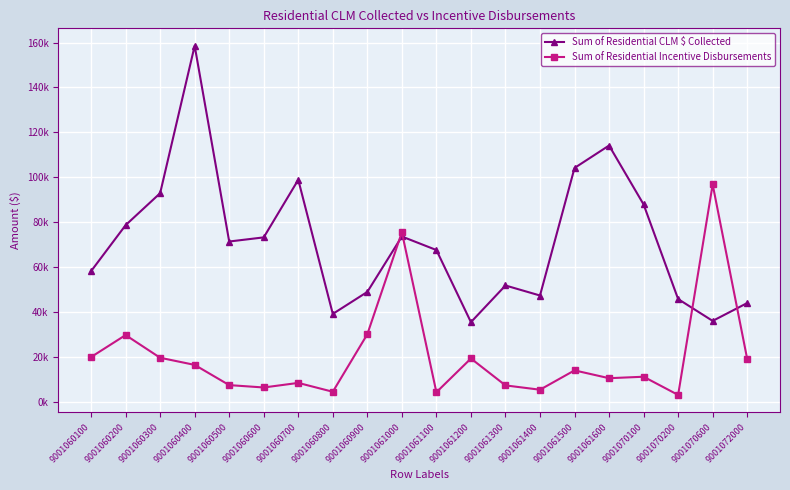

Is this an area chart (filled region under the line)?

No